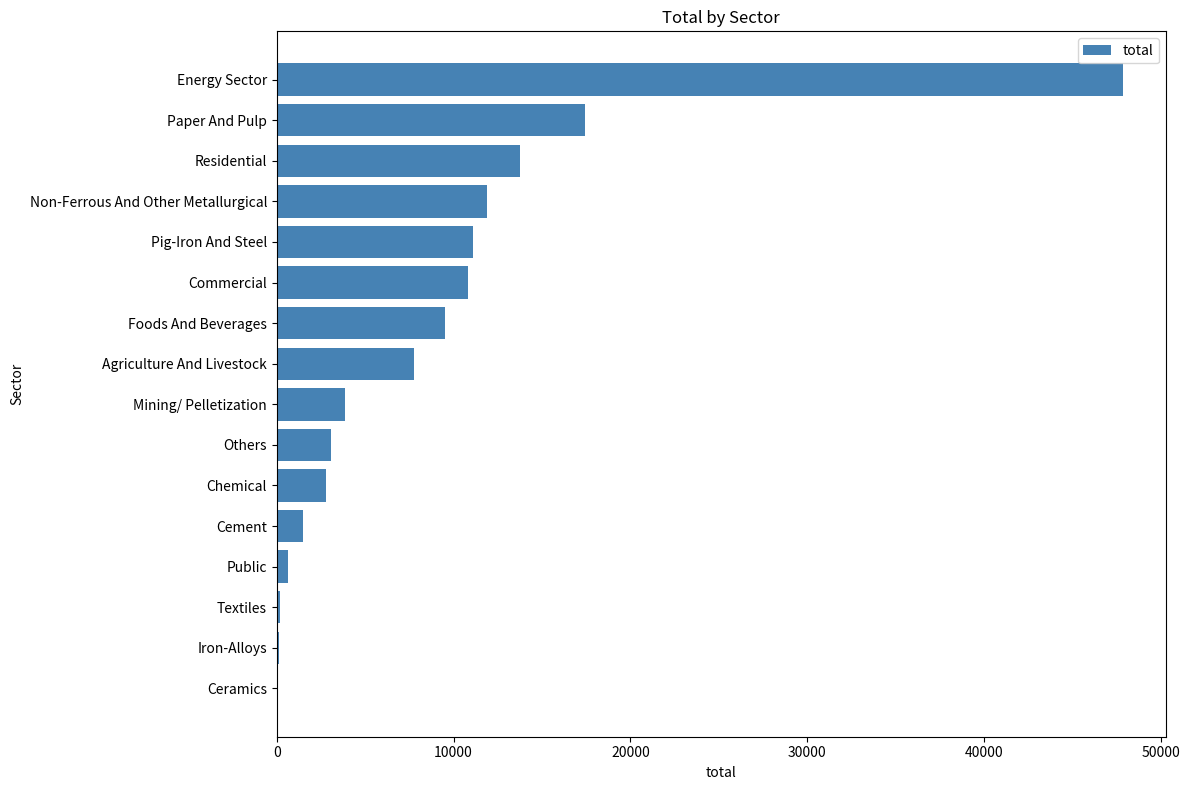

Which label corresponds to the largest value in the chart?

Energy Sector